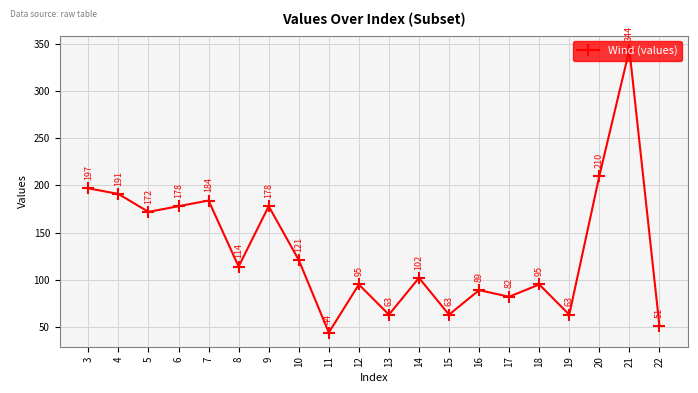

Read the value at 8, to the nearest 10.

110